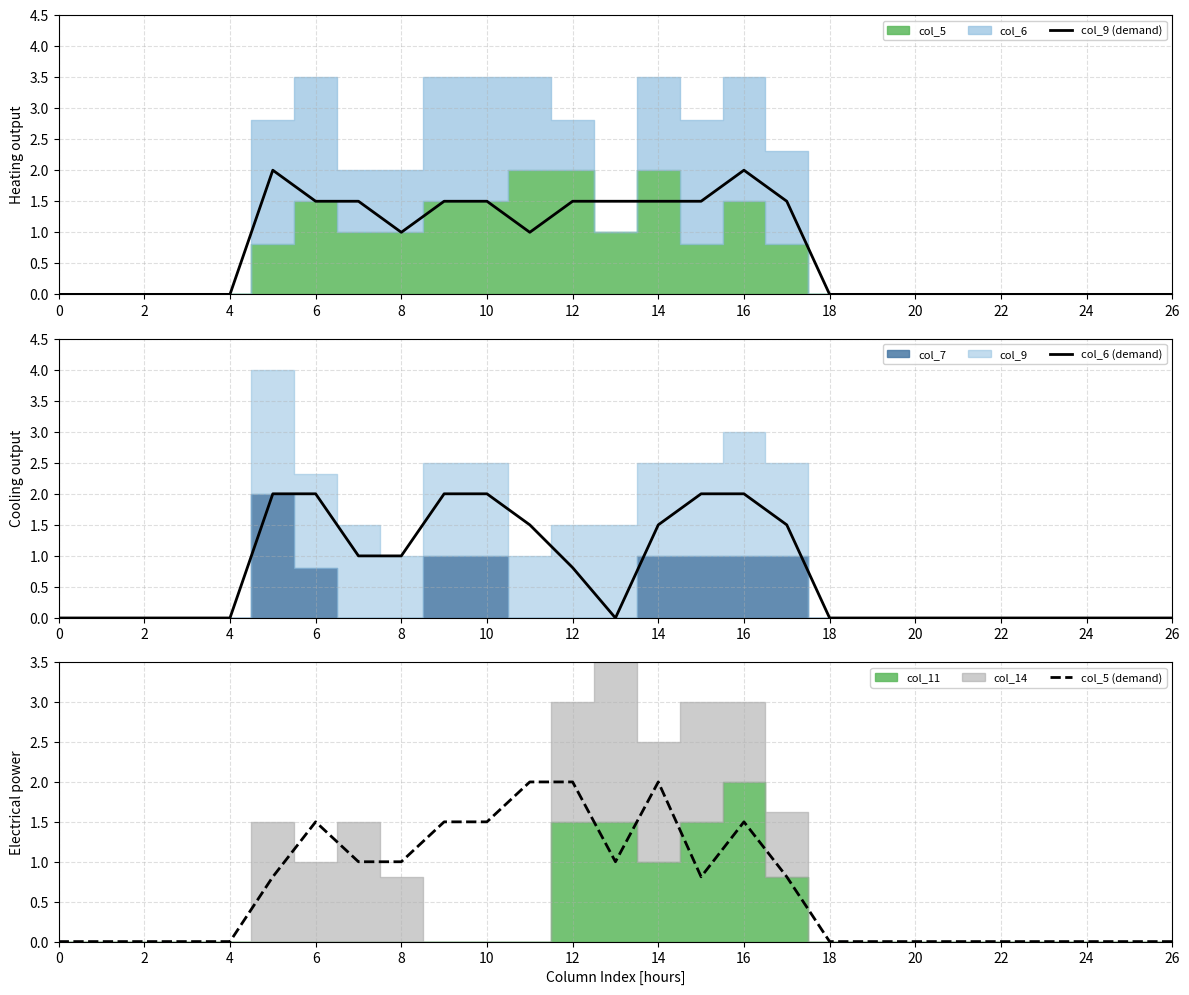

Is the value of col_9 (demand) at 22 greater than the value of col_6 (demand) at 26?

Yes